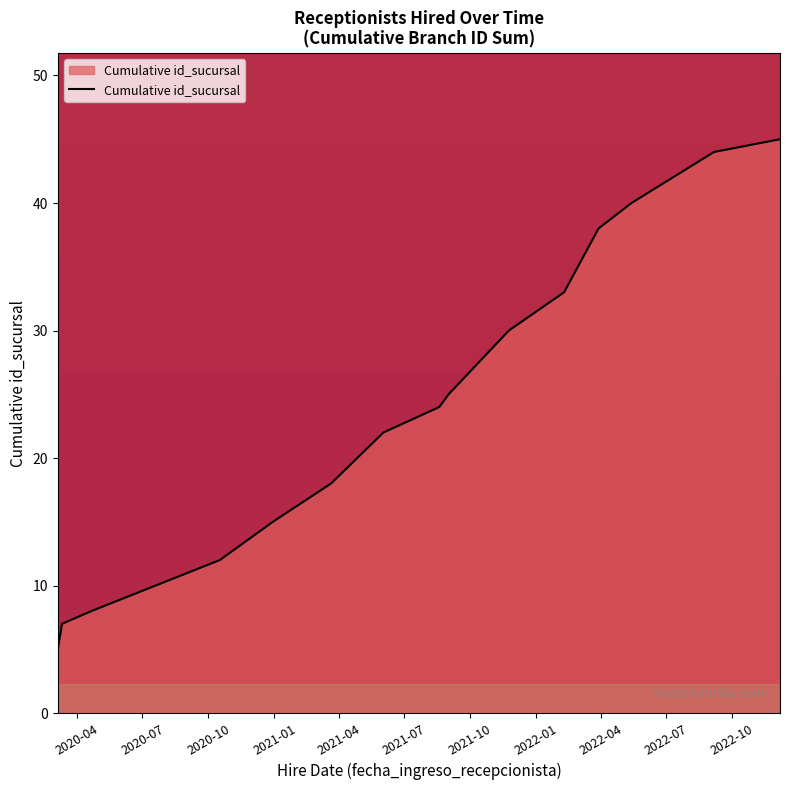

What is the difference between the maximum and minimum values?

40